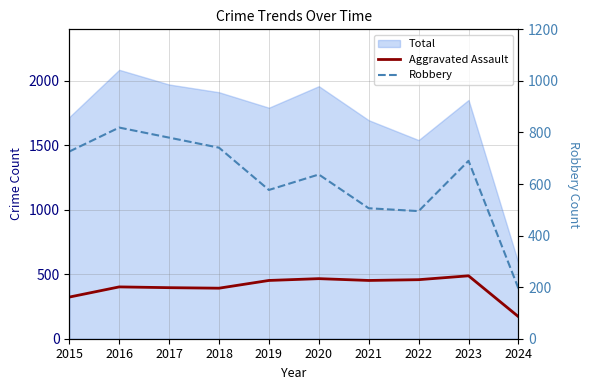

What is the difference between the maximum and second lowest values in the Robbery series?

324